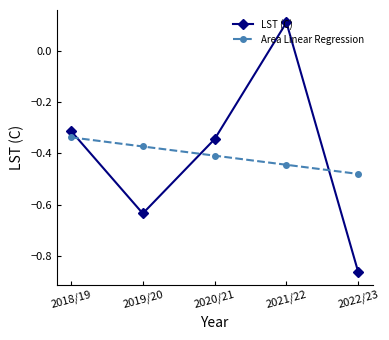

What is the sum of the Area Linear Regression values at 2019/20 and 2021/22?

-0.8